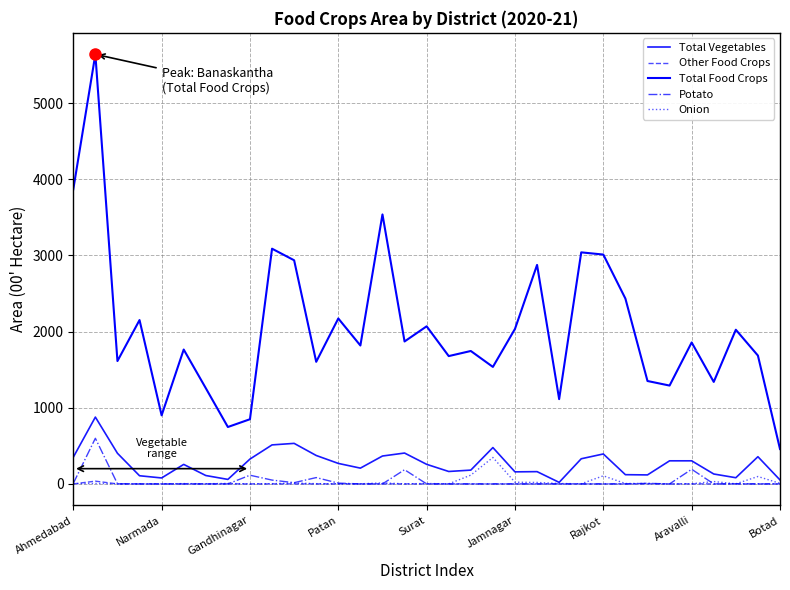

Rank the series by their maximum value, from highest to lowest.

Total Food Crops, Total Vegetables, Potato, Onion, Other Food Crops